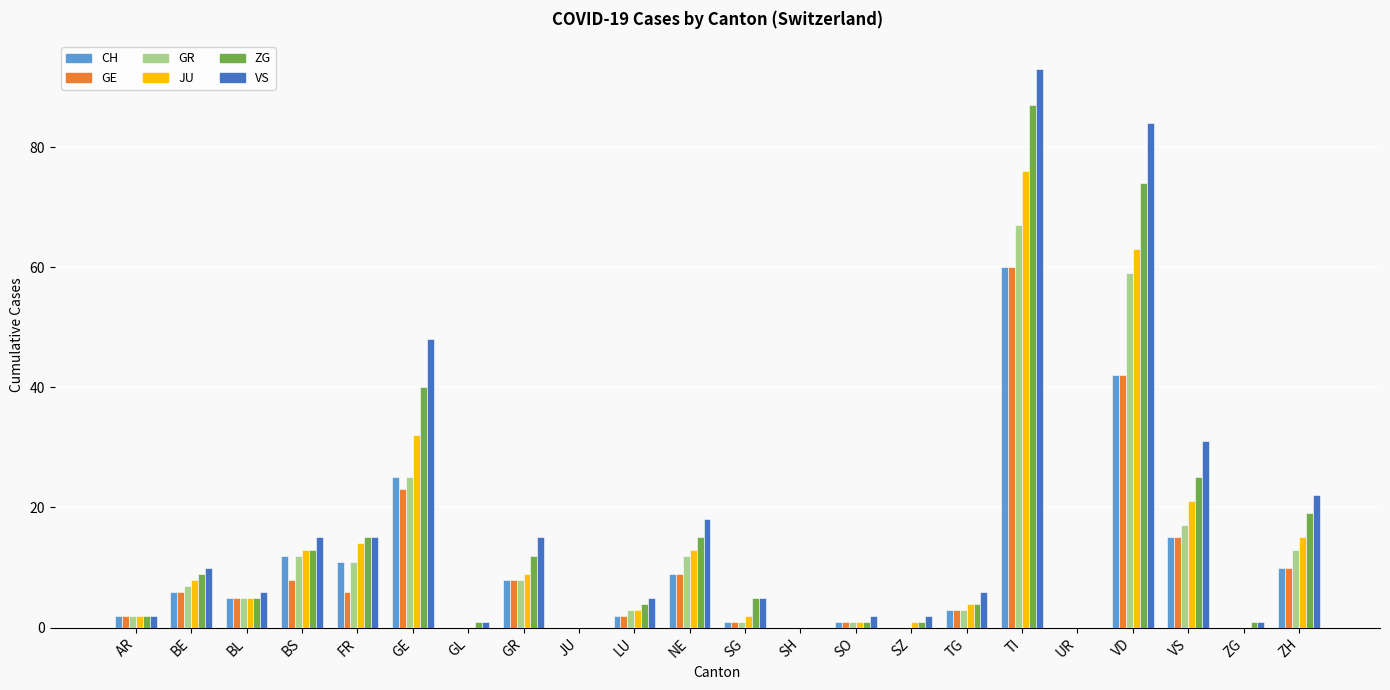

At which label is VS closest to 46?

GE